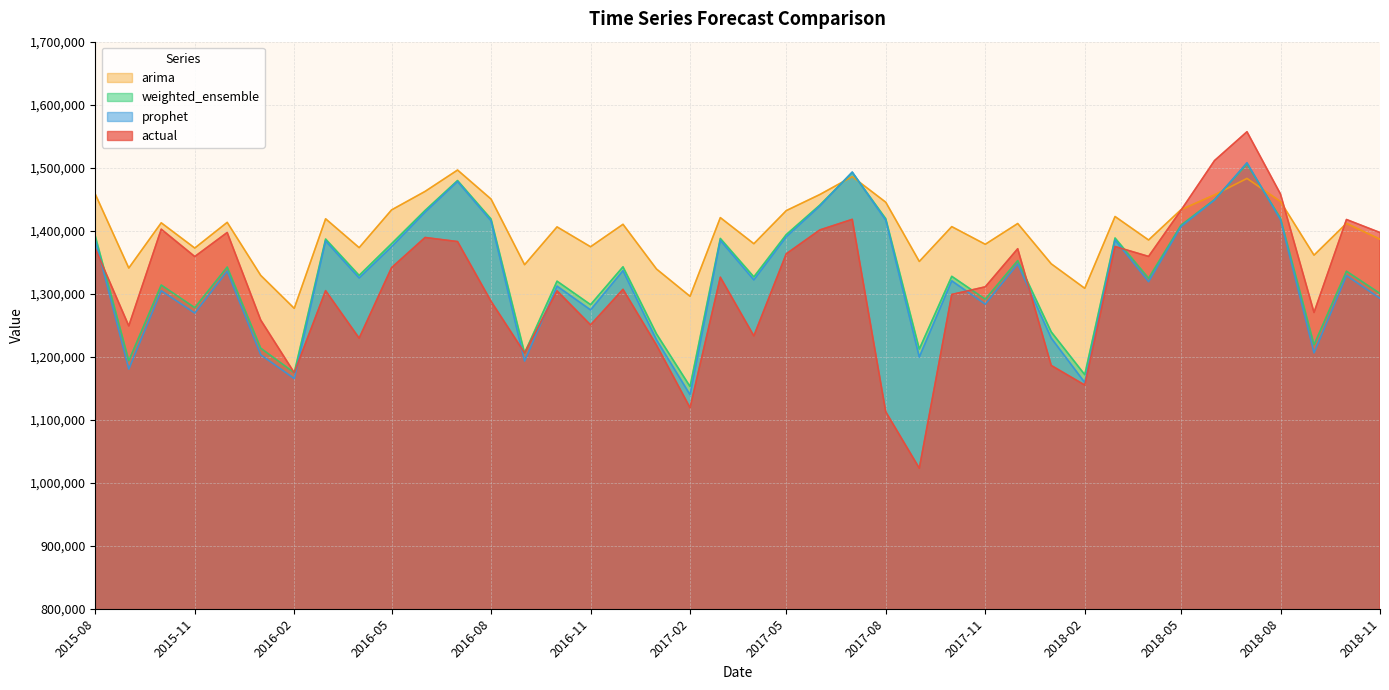

Which series has the widest spread of values?

actual